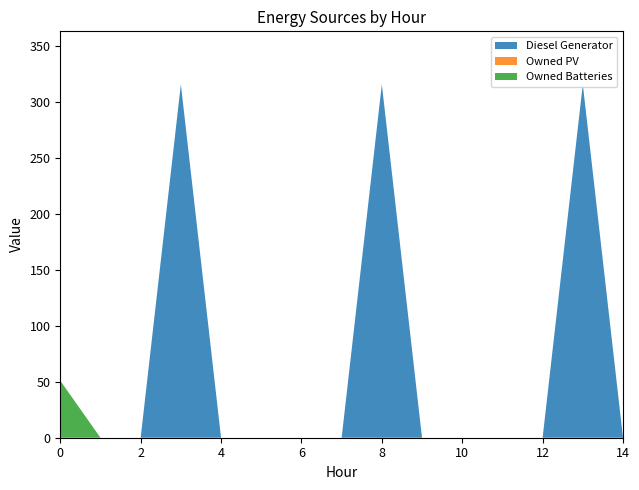

Reading left to right, extract all data points from this chart.

Diesel Generator: 0=0	1=0	2=0	3=316	4=0	5=0	6=0	7=0	8=316	9=0	10=0	11=0	12=0	13=316	14=0
Owned PV: 0=0	1=0	2=0	3=0	4=0	5=0	6=0	7=0	8=0	9=0	10=0	11=0	12=0	13=0	14=0
Owned Batteries: 0=51	1=0	2=0	3=0	4=0	5=0	6=0	7=0	8=0	9=0	10=0	11=0	12=0	13=0	14=0